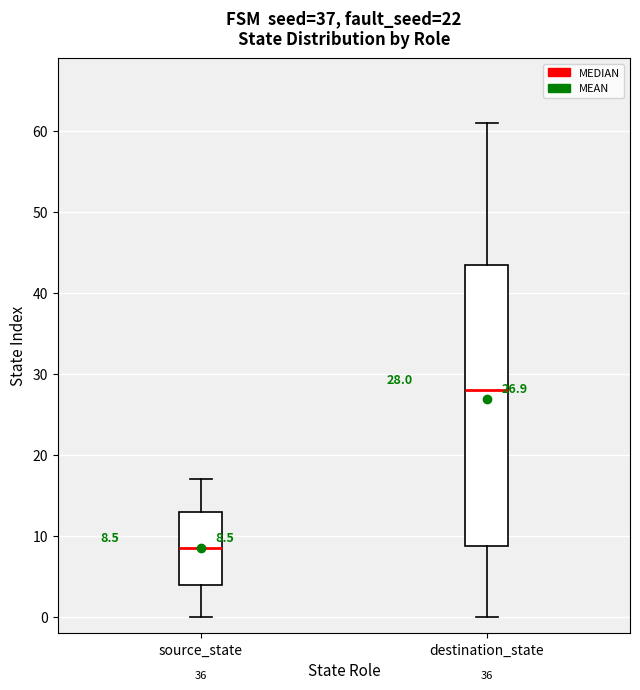

Which box's median line is the highest?

destination_state